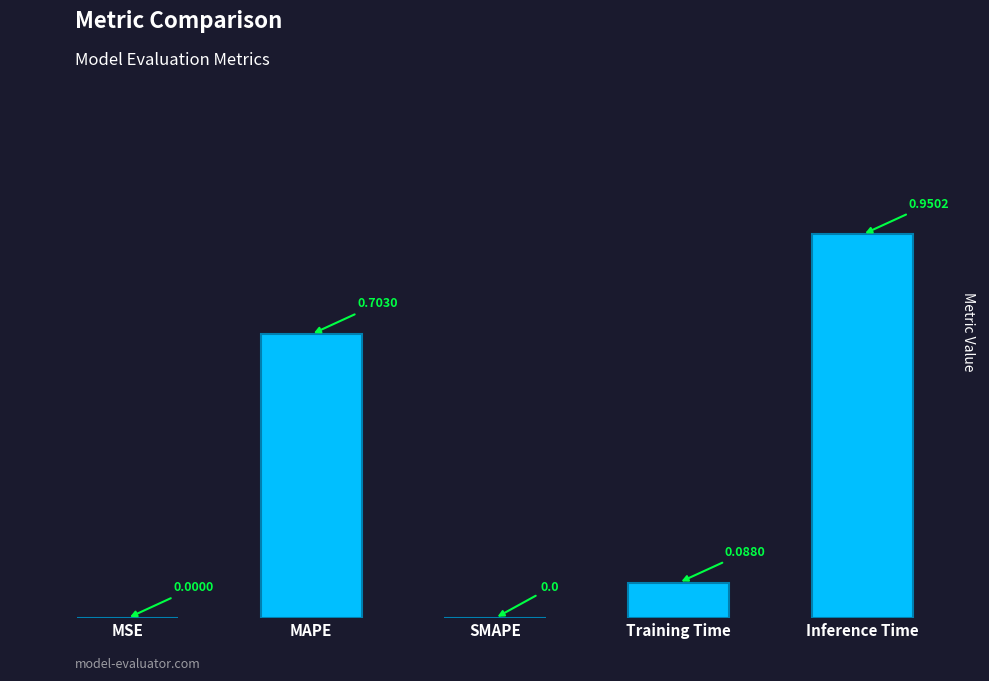

What is the label of the 5th bar from the left?

Inference Time